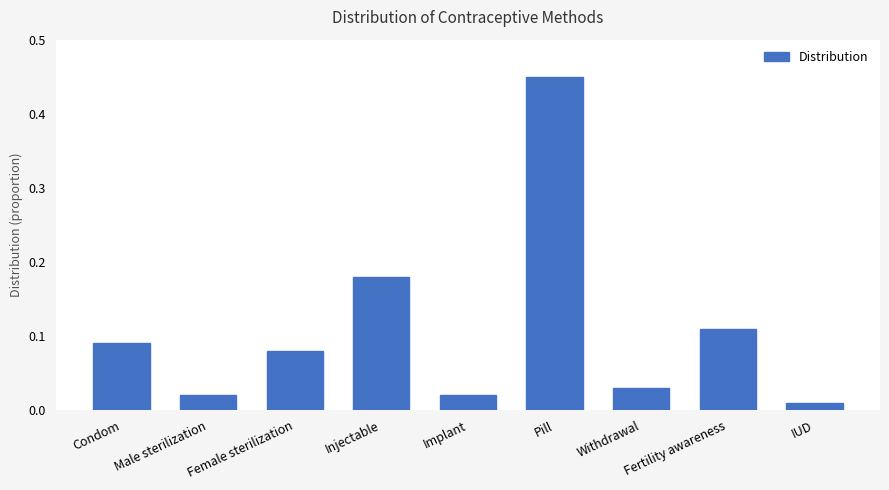

Between Female sterilization and Withdrawal, which is larger?

Female sterilization